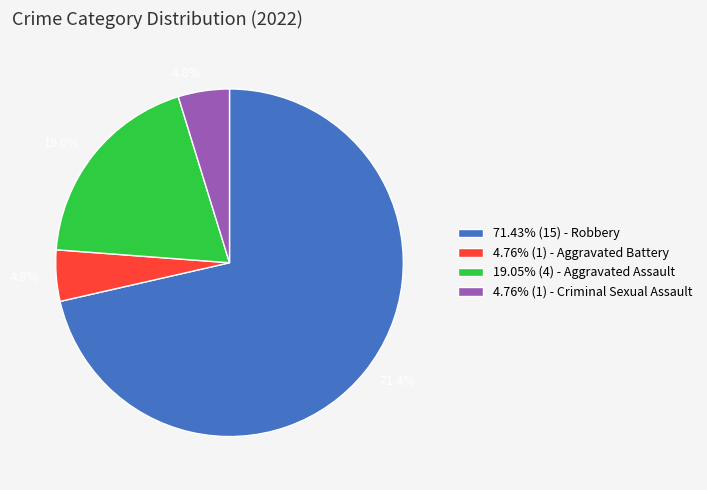

Is there a majority slice in this chart?

Yes